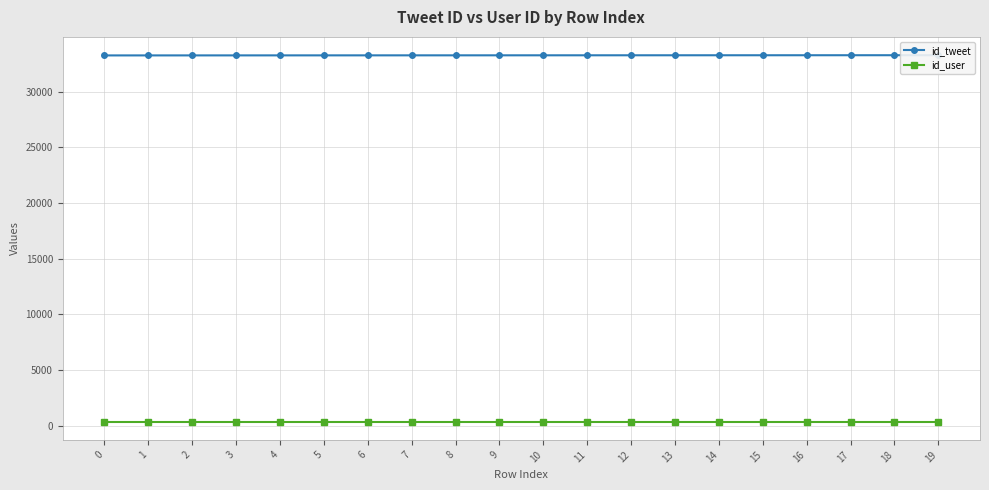

True or false: id_tweet and id_user cross at least once.

False